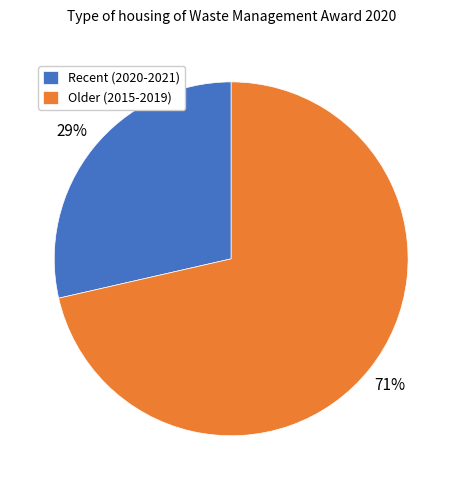

Is the sum of Recent (2020-2021) and Older (2015-2019) greater than half?

Yes